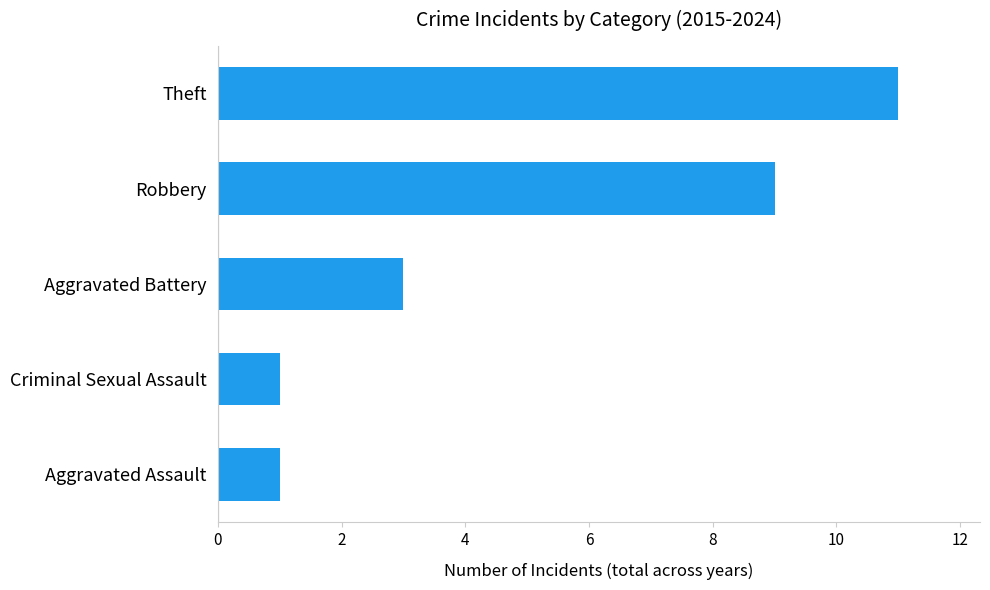

What is the maximum value shown in the chart?

11